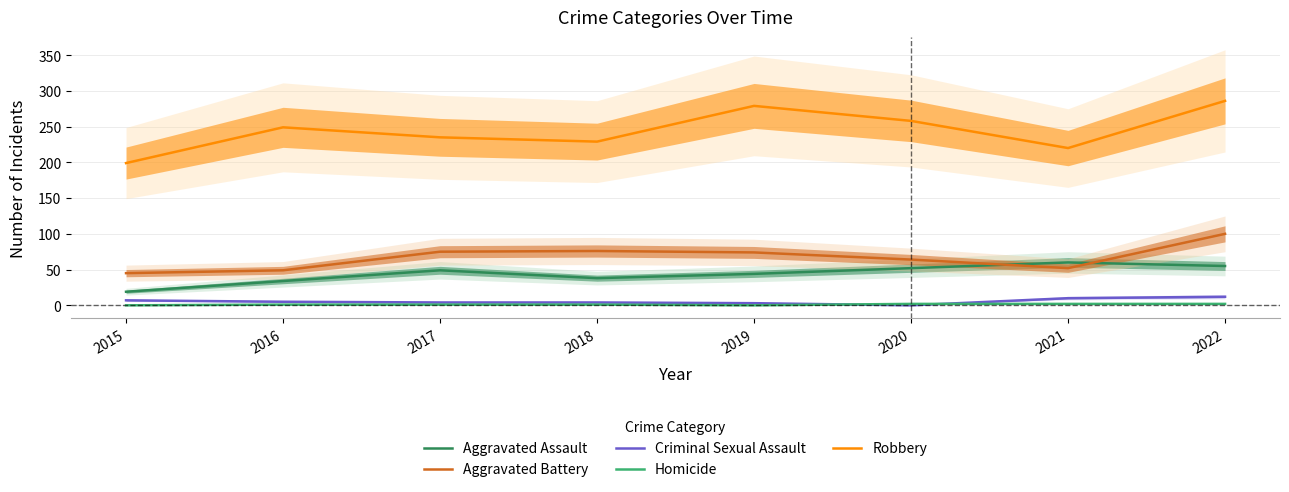

In Robbery, how many points are lower than both neighbors (excluding endpoints)?

2